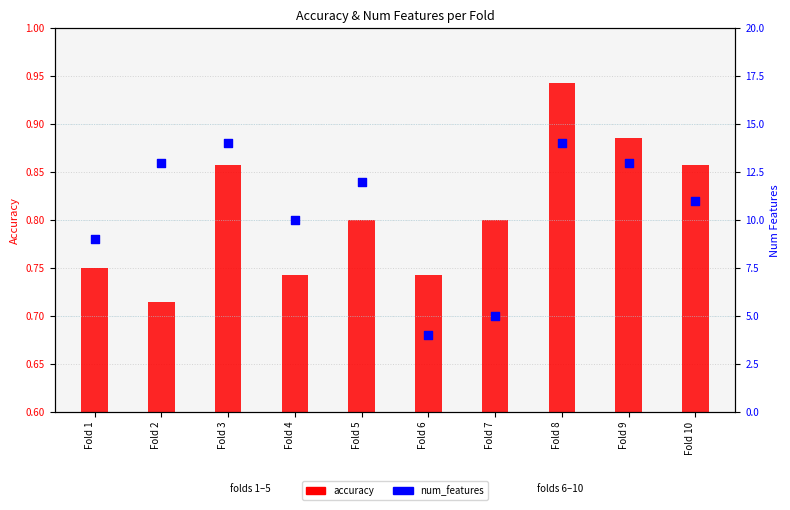

Is the value of num_features at Fold 1 greater than the value of accuracy at Fold 10?

Yes